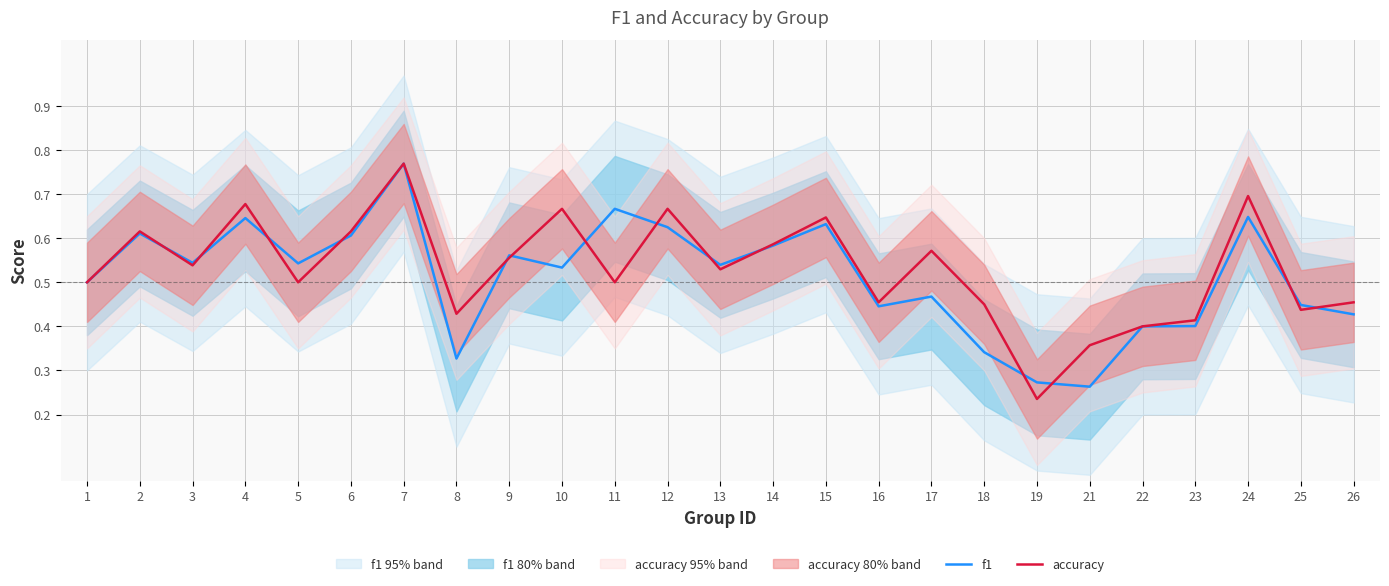

What is the value of the accuracy point at the 3rd from the left?

0.5